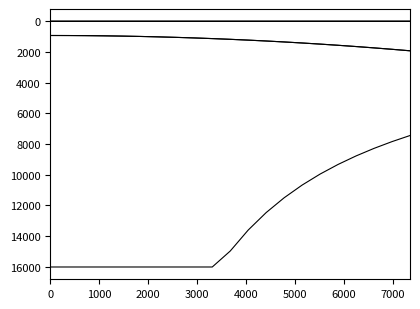

Does the chart have visible grid lines?

No